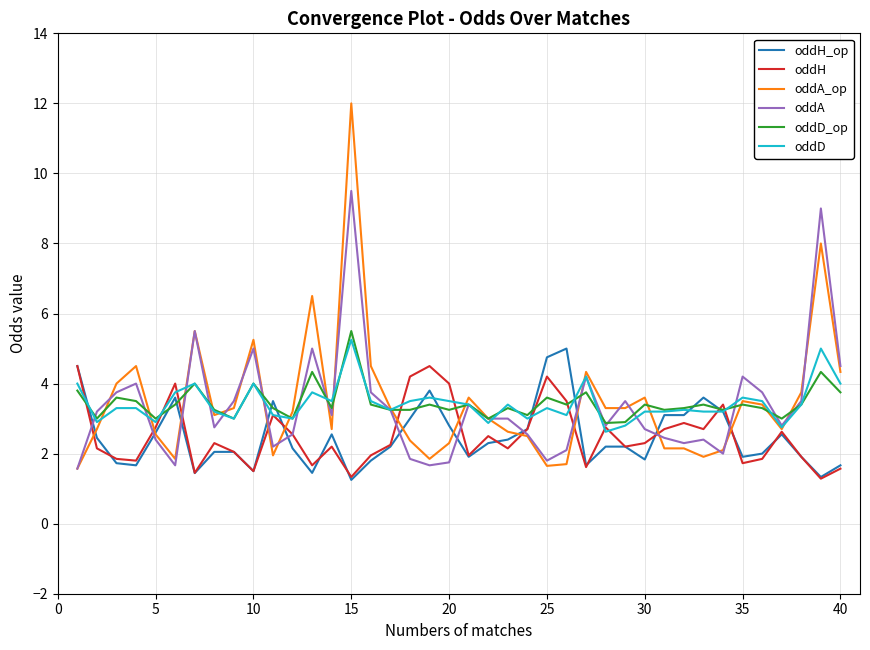

What is the maximum value shown in the chart?

12.0